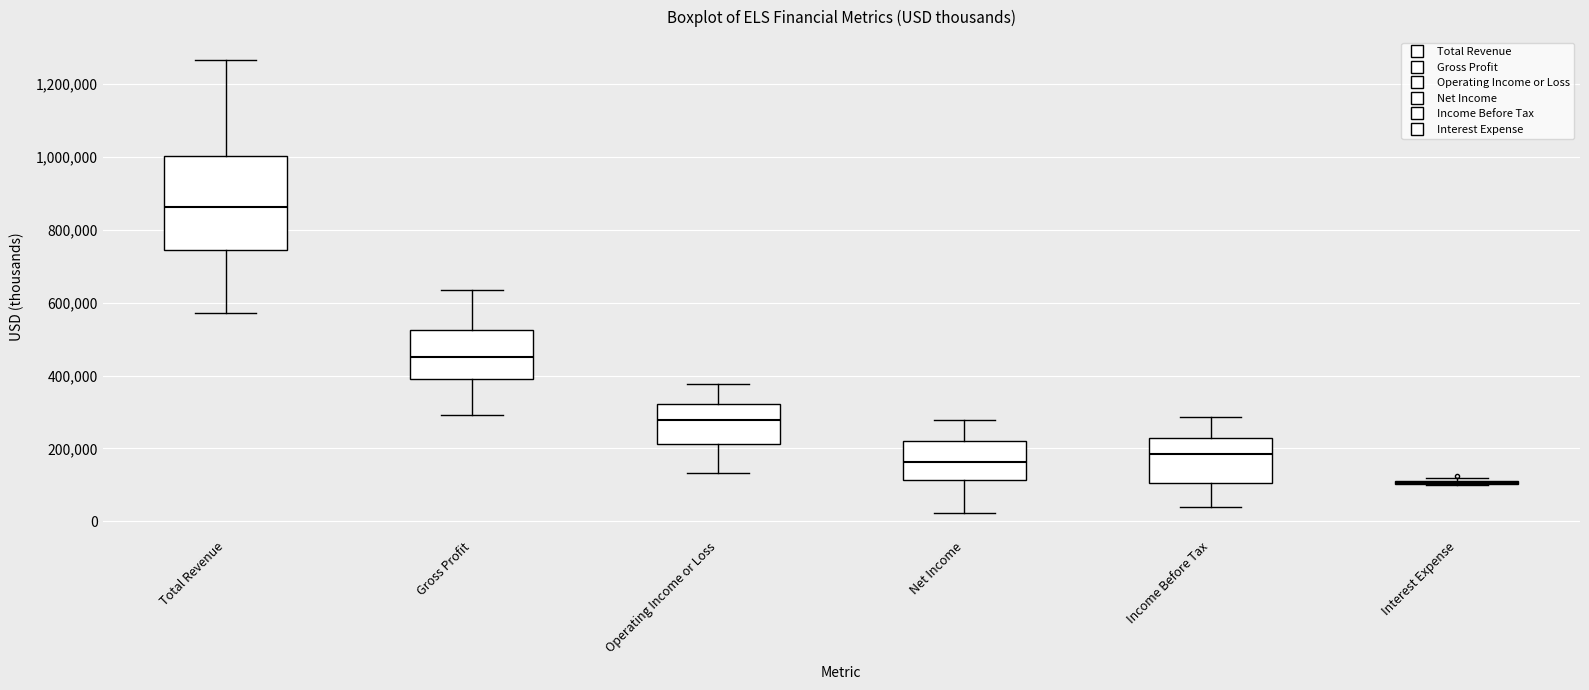

Reading left to right, read every box against the y-axis: the position of its median line, the range the box covers, and the ends of its whiskers. The values are not printed on the chart, so give them approximately, as read against the axis.

Total Revenue: median 860000, box 740000 to 1000000, whiskers 580000 to 1260000
Gross Profit: median 460000, box 380000 to 520000, whiskers 300000 to 640000
Operating Income or Loss: median 280000, box 220000 to 320000, whiskers 140000 to 380000
Net Income: median 160000, box 120000 to 220000, whiskers 20000 to 280000
Income Before Tax: median 180000, box 100000 to 220000, whiskers 40000 to 280000
Interest Expense: box collapsed to a line at 100000, whiskers 100000 to 120000